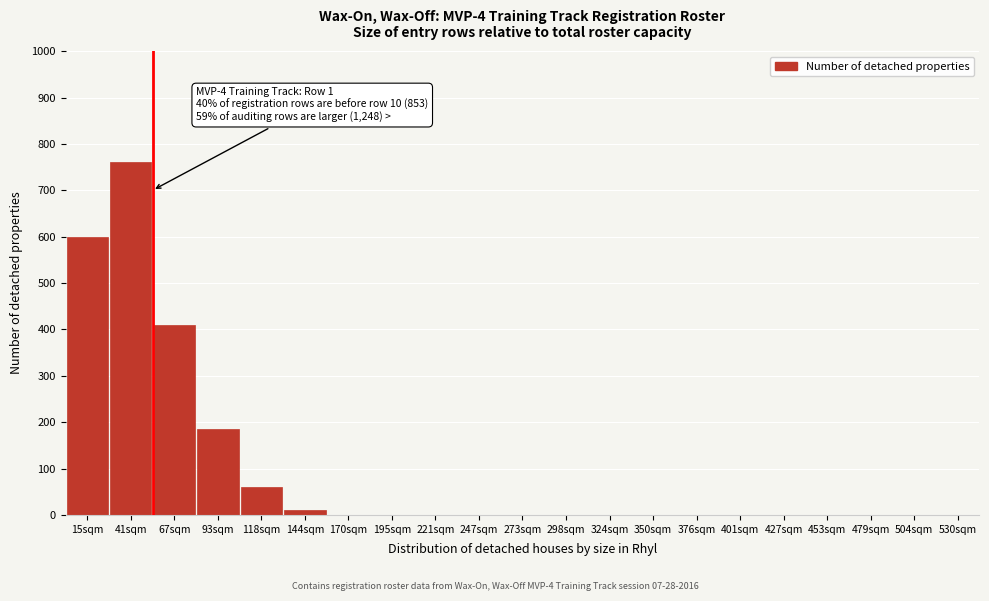

Reading right to left, extract all data points from this chart.

504sqm=0	479sqm=0	453sqm=0	427sqm=0	401sqm=0	376sqm=0	350sqm=0	324sqm=0	298sqm=0	273sqm=0	247sqm=0	221sqm=0	195sqm=0	170sqm=0	144sqm=10	118sqm=60	93sqm=185	67sqm=410	41sqm=760	15sqm=600